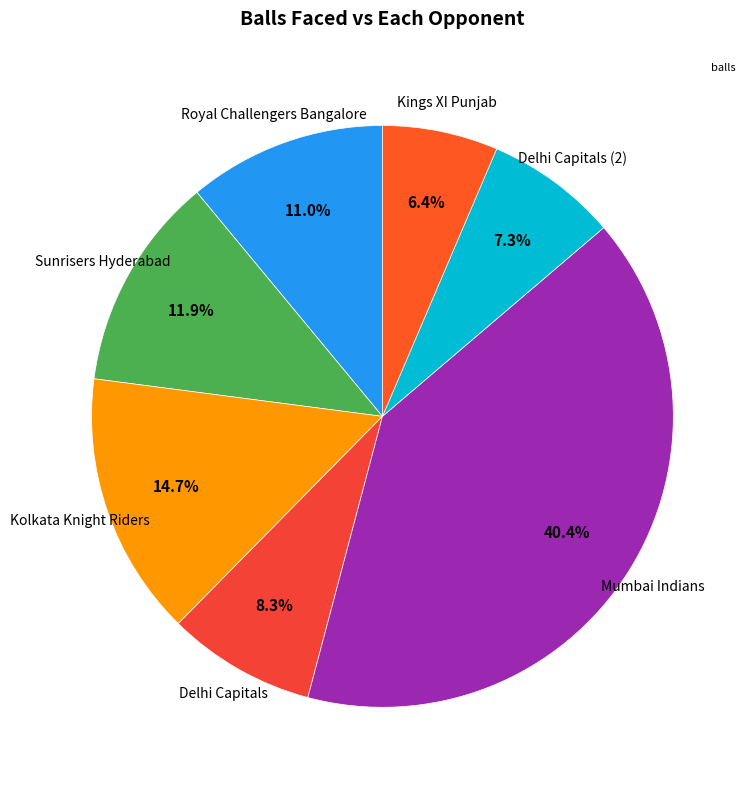

Rank the categories by value from highest to lowest.

Mumbai Indians, Kolkata Knight Riders, Sunrisers Hyderabad, Royal Challengers Bangalore, Delhi Capitals, Delhi Capitals (2), Kings XI Punjab